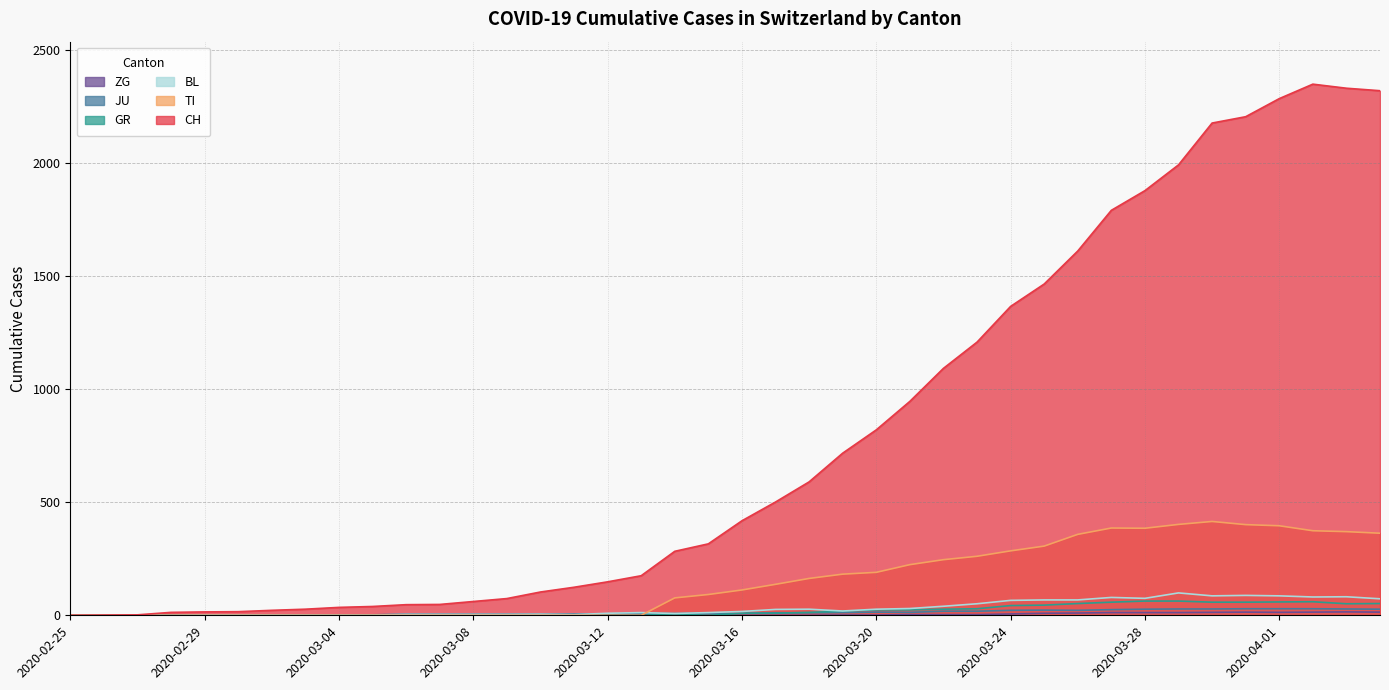

What is the sum of all BL values?

1259